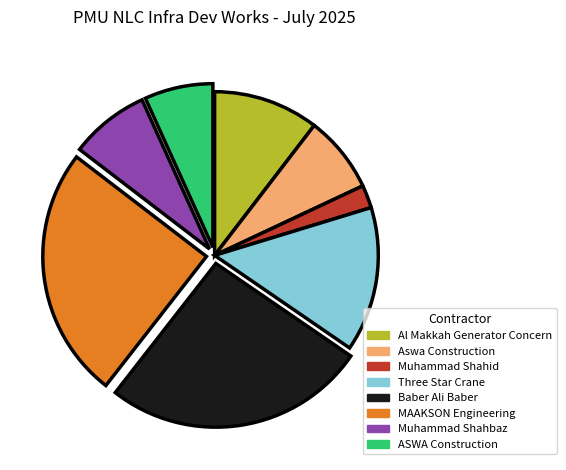

Which has a higher value, Muhammad Shahid or Baber Ali Baber?

Baber Ali Baber